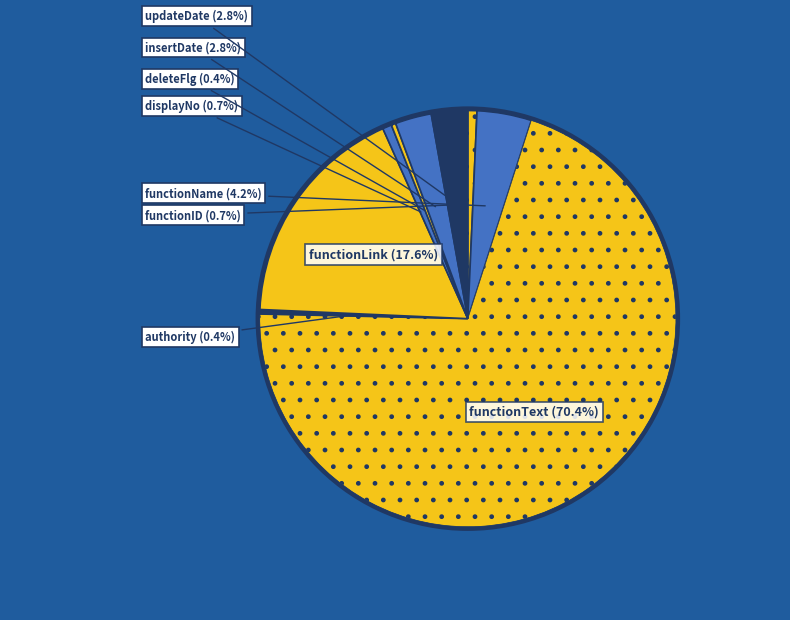

Which category accounts for the majority?

functionText